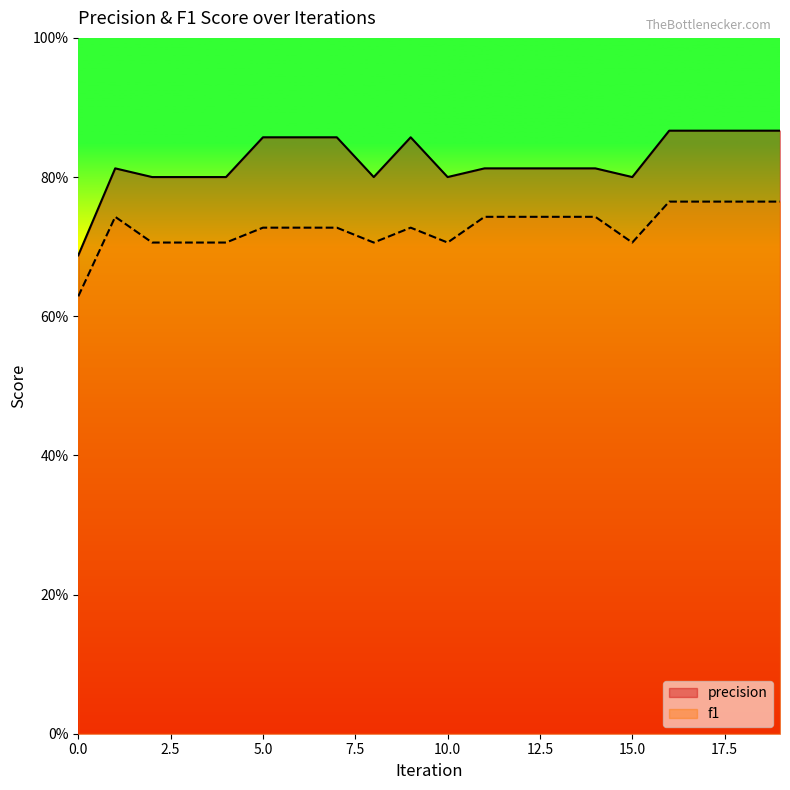

Which category has the highest value in the precision series?

16